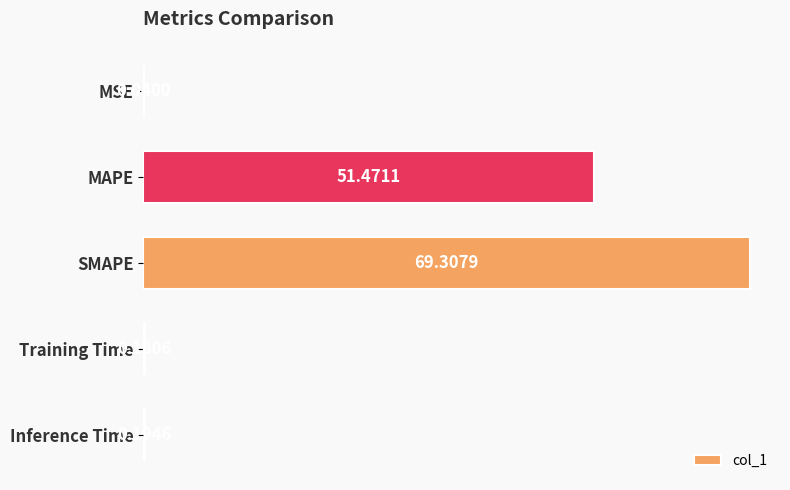

What is the sum of the values at Inference Time and MAPE?

51.7